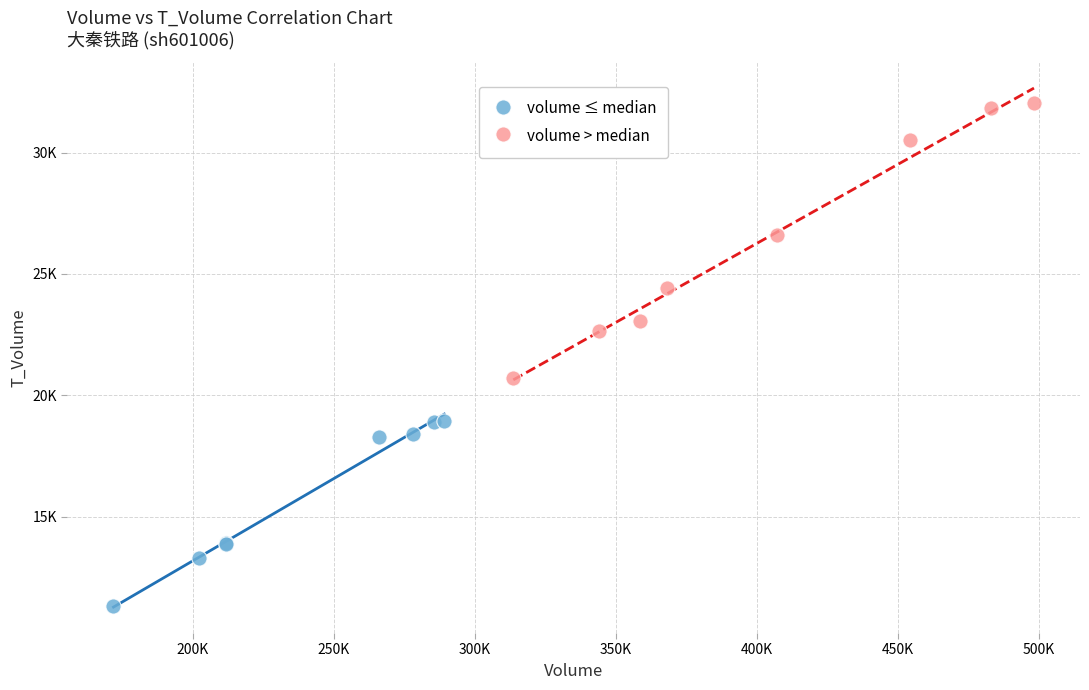

What are all the series names shown in the legend?

volume ≤ median, volume > median